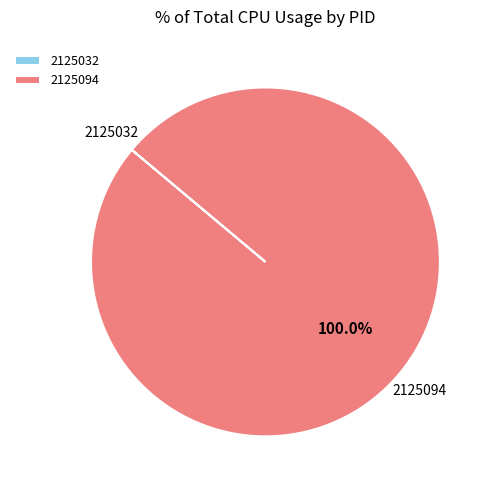

Does 2125094 account for over 50% of the chart?

Yes